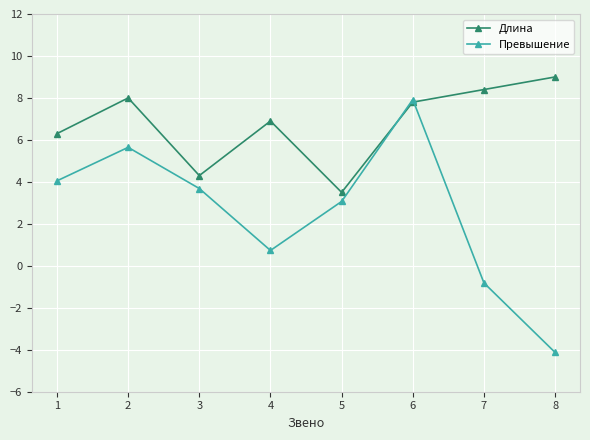

What is the difference between the second highest and second lowest values in the Длина series?

4.1